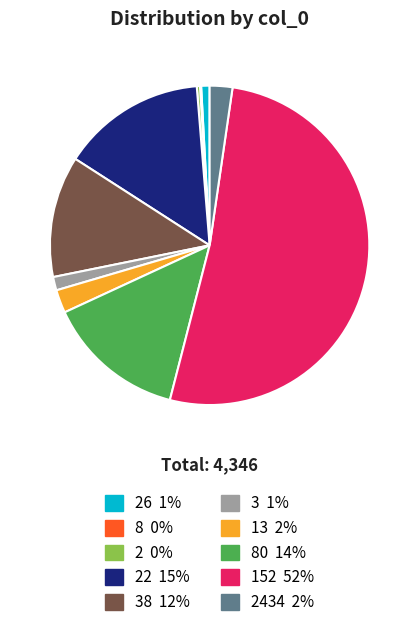

Which category has the biggest portion of the pie?

152 52%